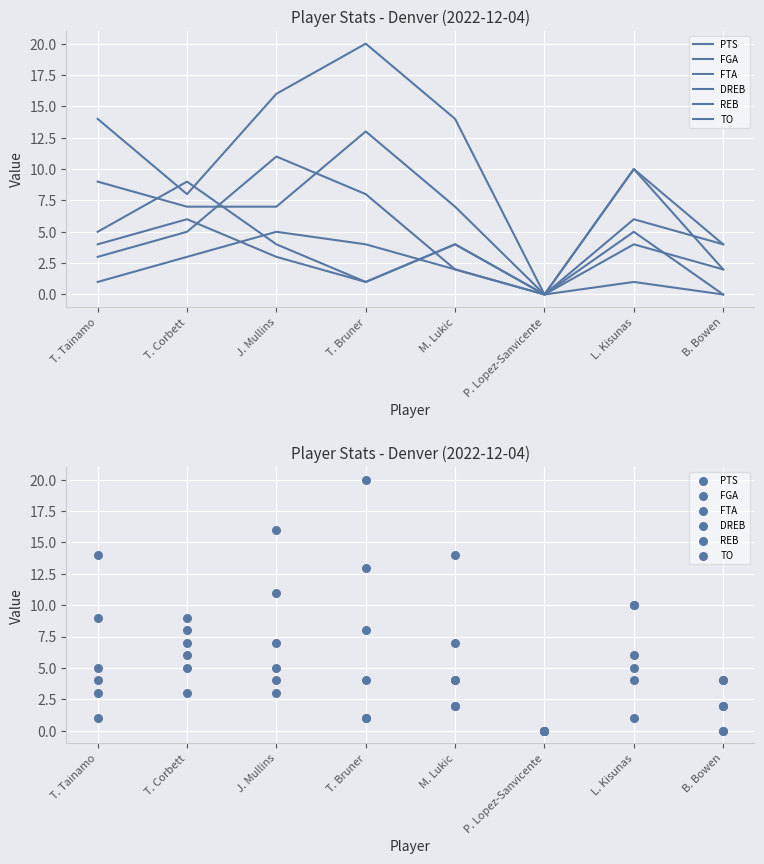

What are all the series names shown in the legend?

PTS, FGA, FTA, DREB, REB, TO